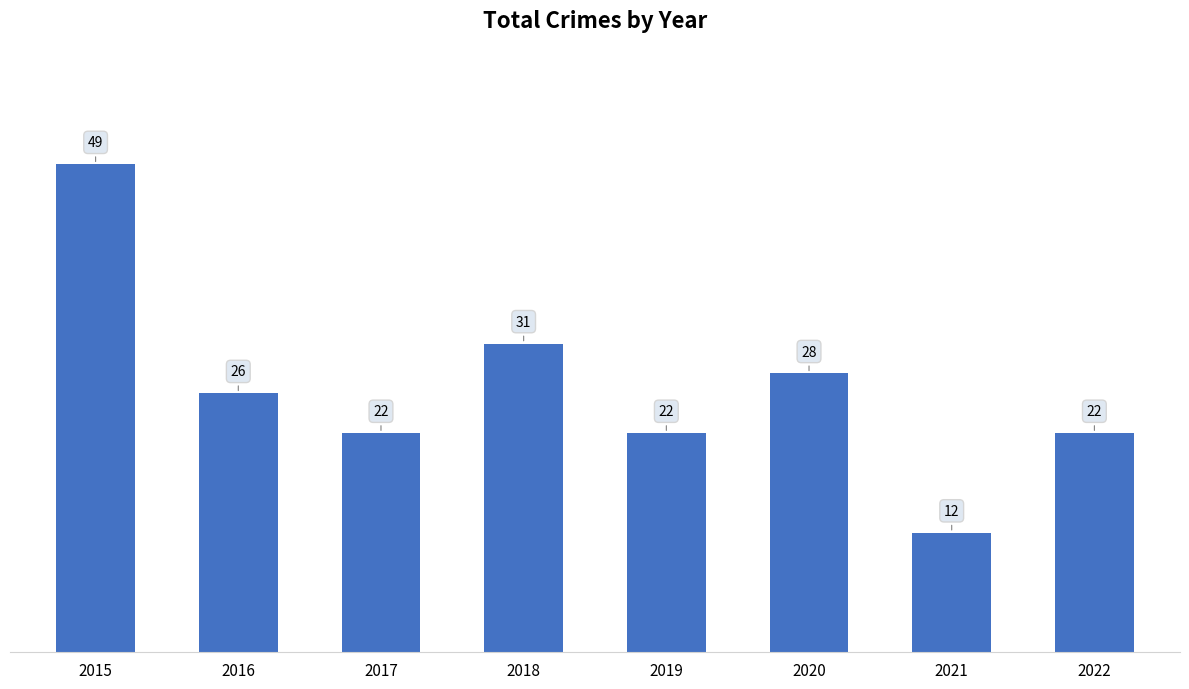

How many bars are there in total?

8